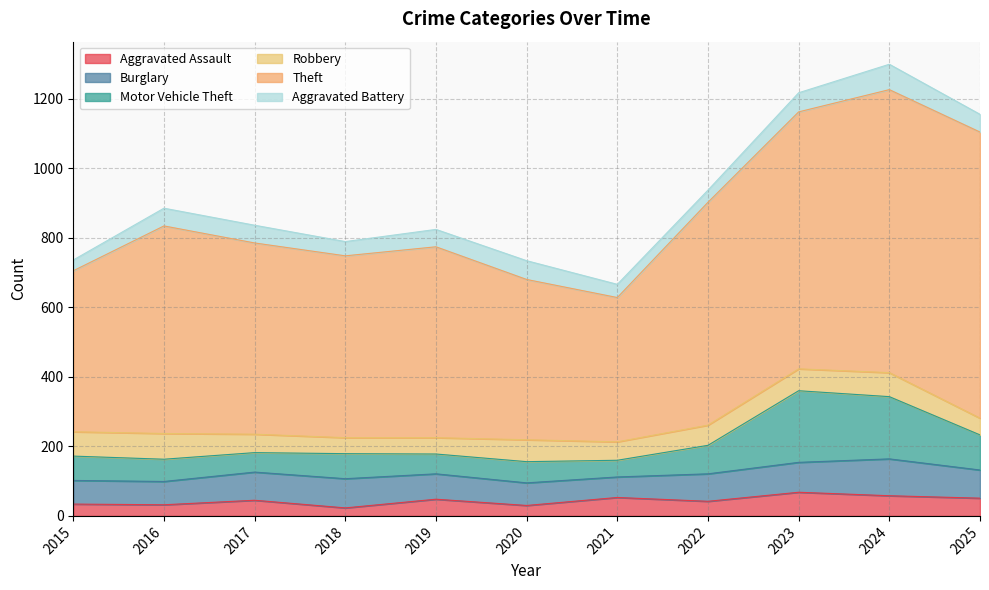

After their last crossing, which series has the higher values: Aggravated Battery or Aggravated Assault?

Aggravated Battery